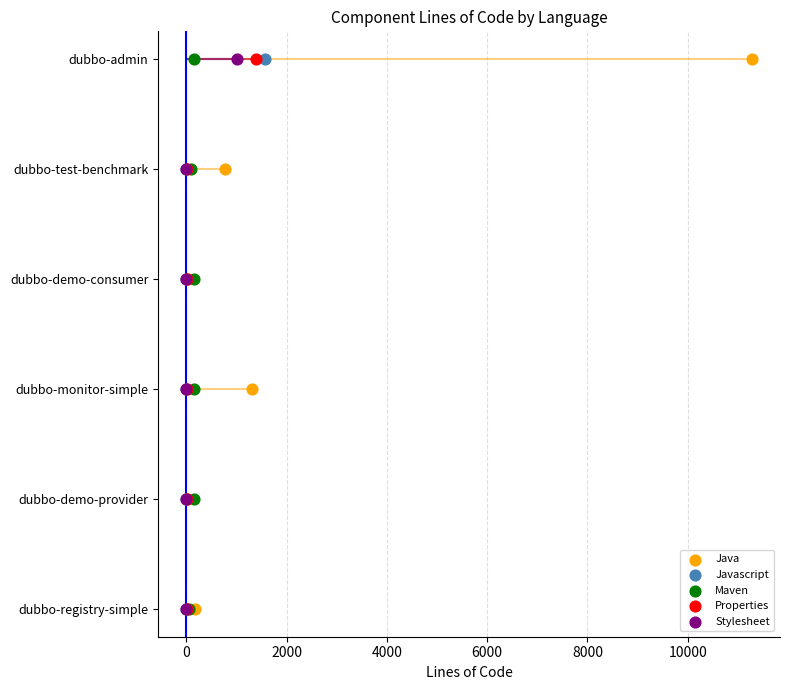

Which series has the largest total across all categories?

Java